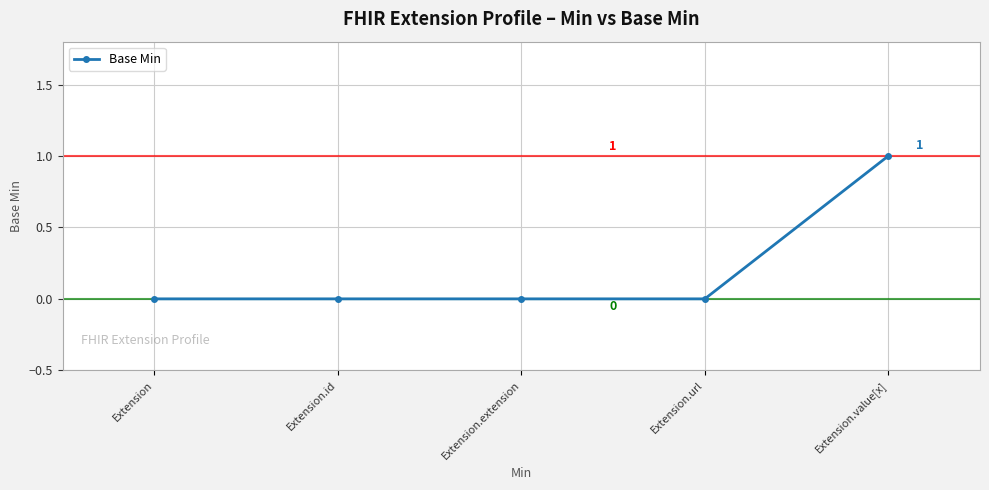

How many data points are above 0?

1